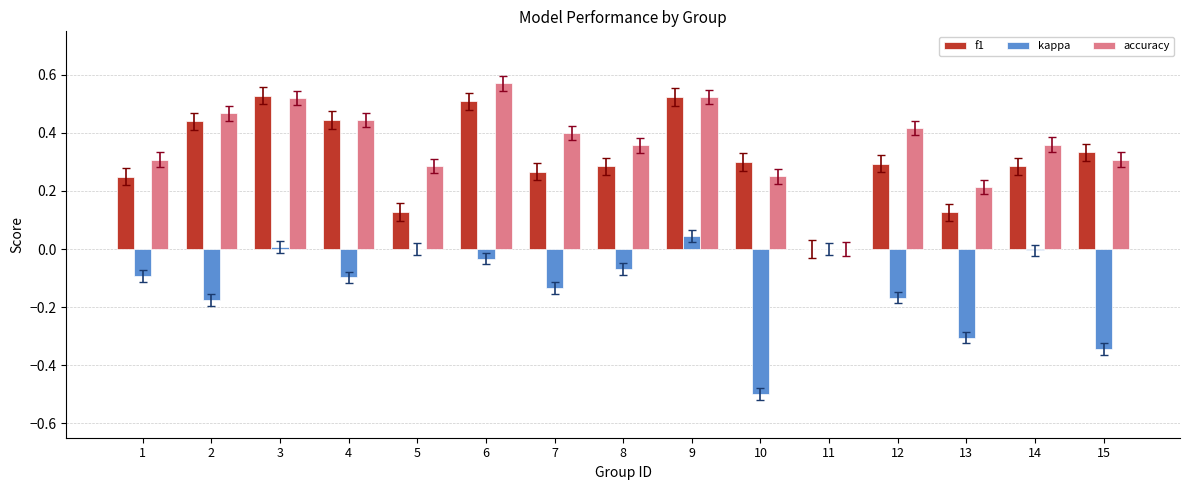

At which category is the sum across all series the highest?

9